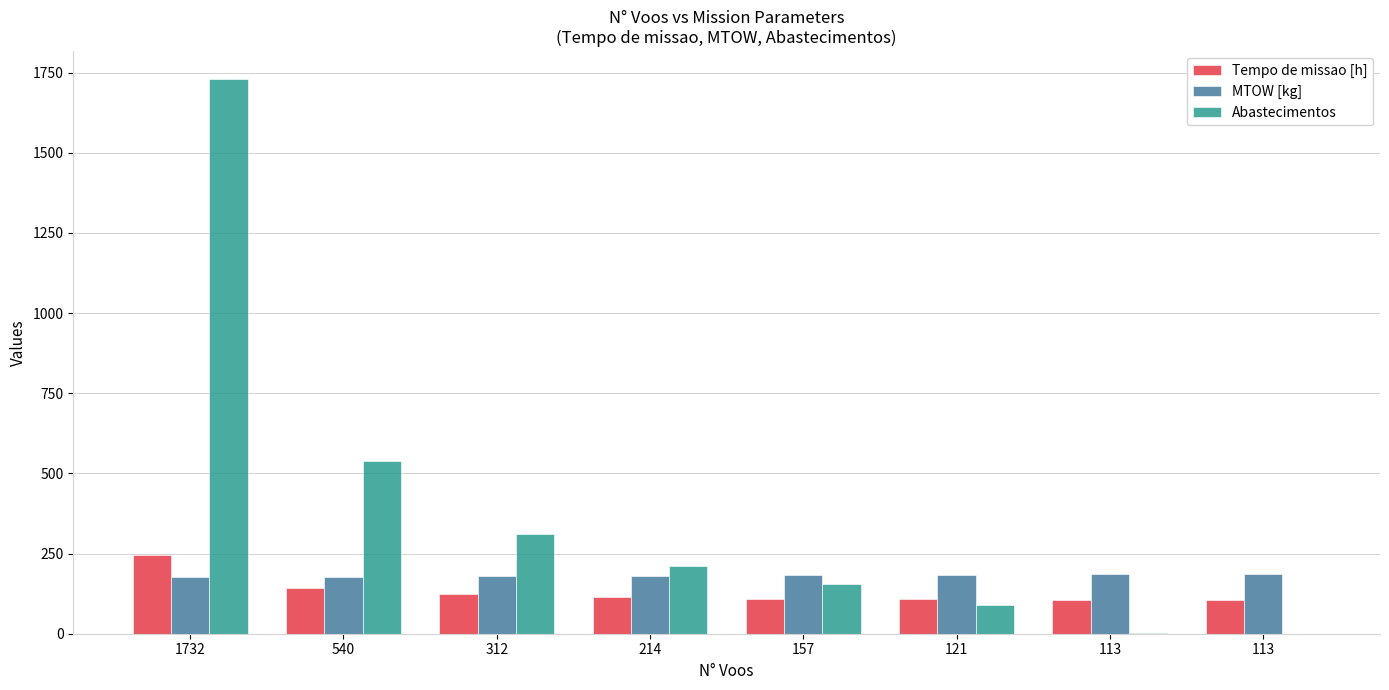

Where is MTOW [kg] nearest to the value 181?

214